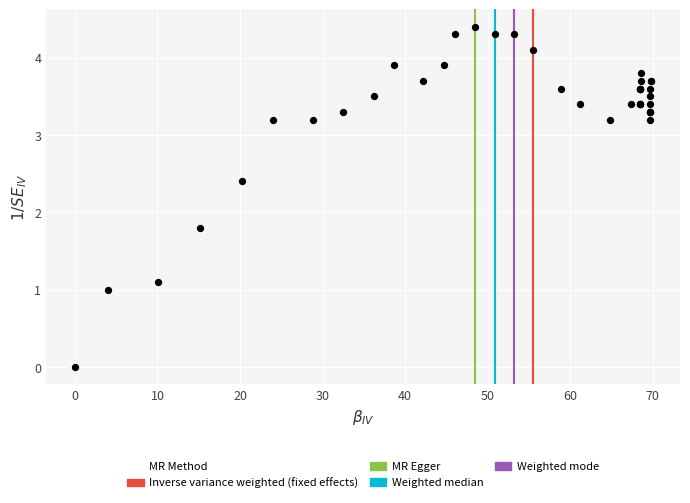

What Y value in the scatter plot is closest to 2?

1.8